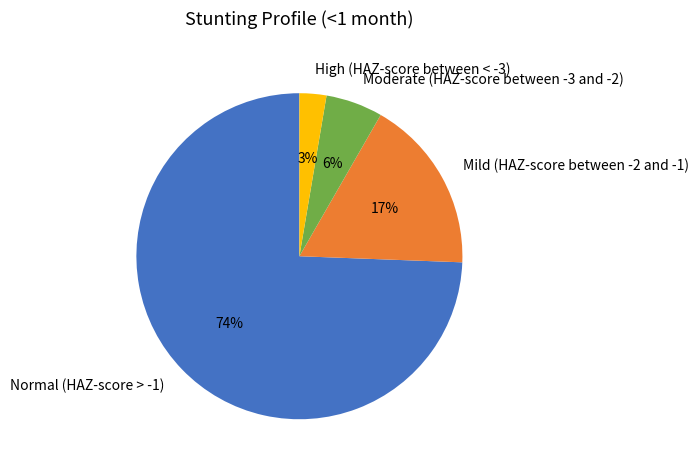

To the nearest percent, what is the difference between the Mild (HAZ-score between -2 and -1) and Normal (HAZ-score > -1) slice percentages?

57%